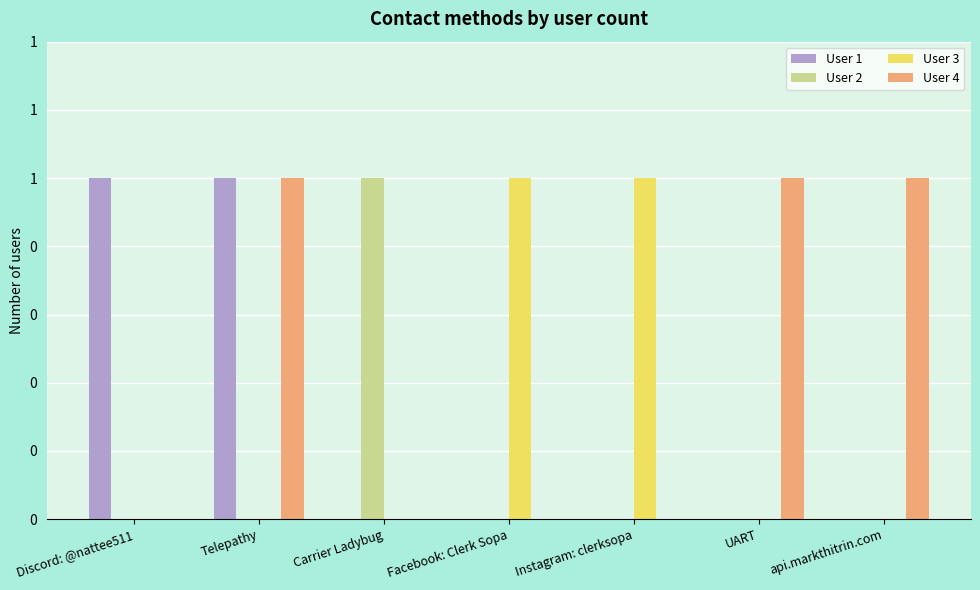

What is the maximum value for User 1?

1